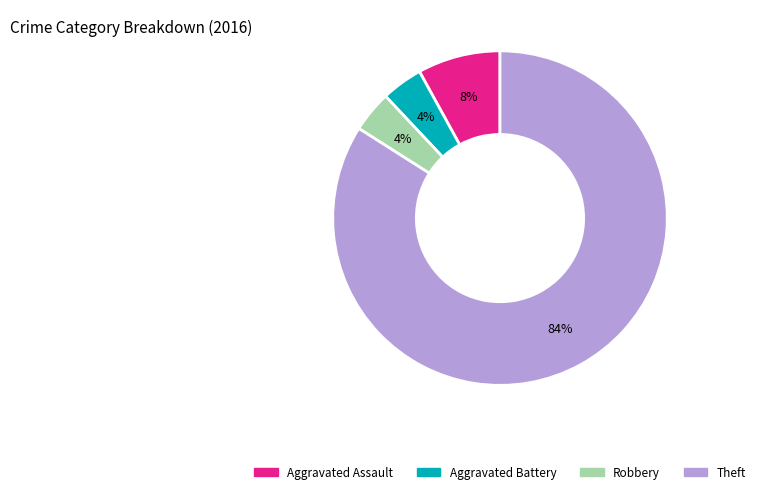

To the nearest percent, what is the average slice percentage?

25%